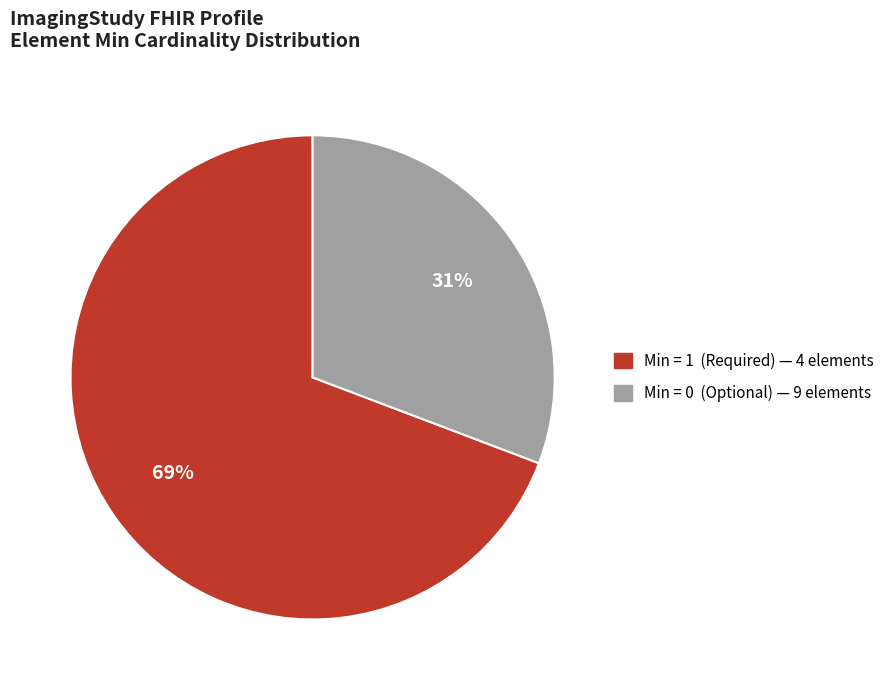

Is there a majority slice in this chart?

Yes